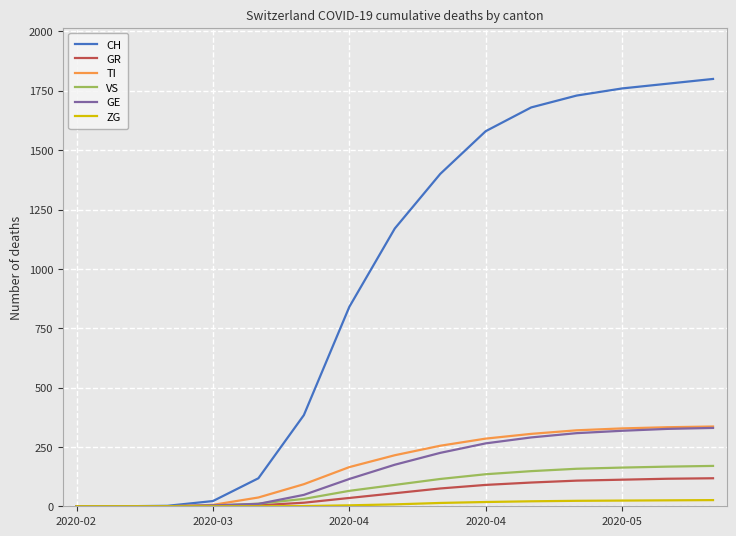

Which series has the widest spread of values?

CH